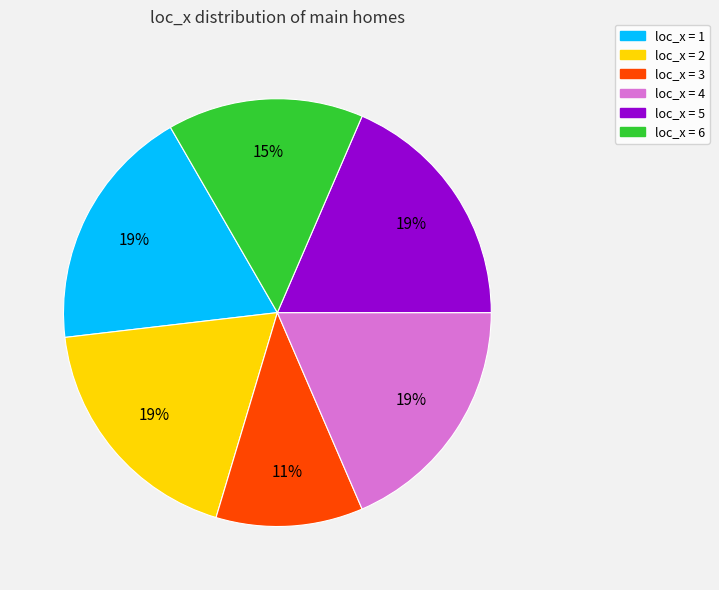

Does any single category account for the majority?

No